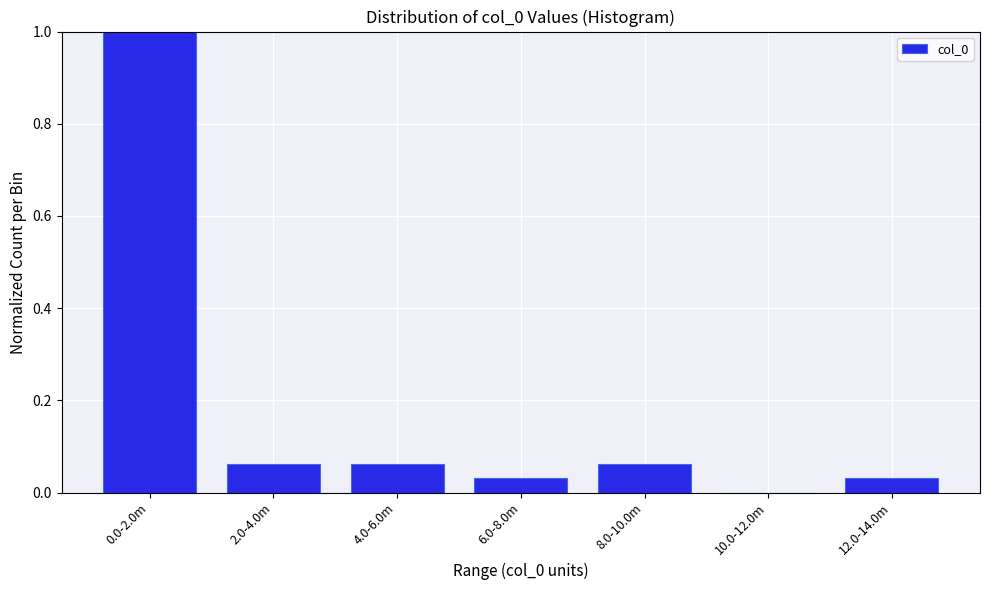

What is the maximum value shown in the chart?

1.0